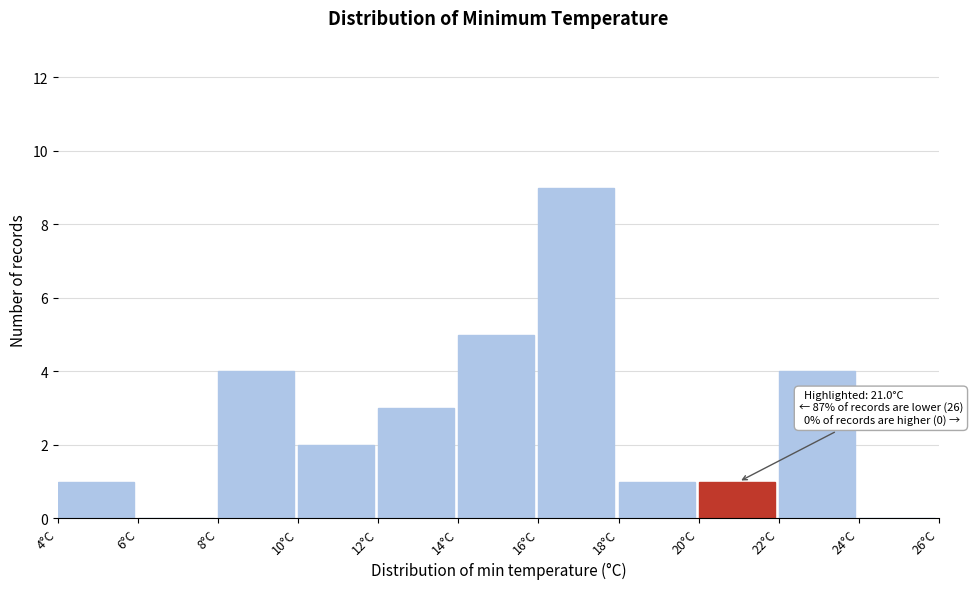

Which range on the x-axis has the tallest bar?

16 to 18